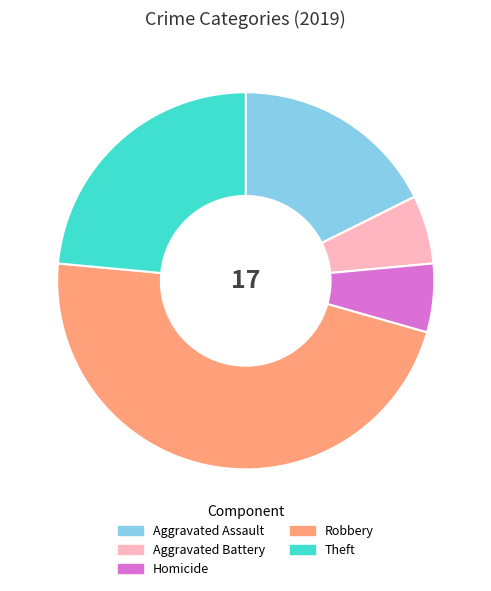

Between Aggravated Assault and Homicide, which is larger?

Aggravated Assault